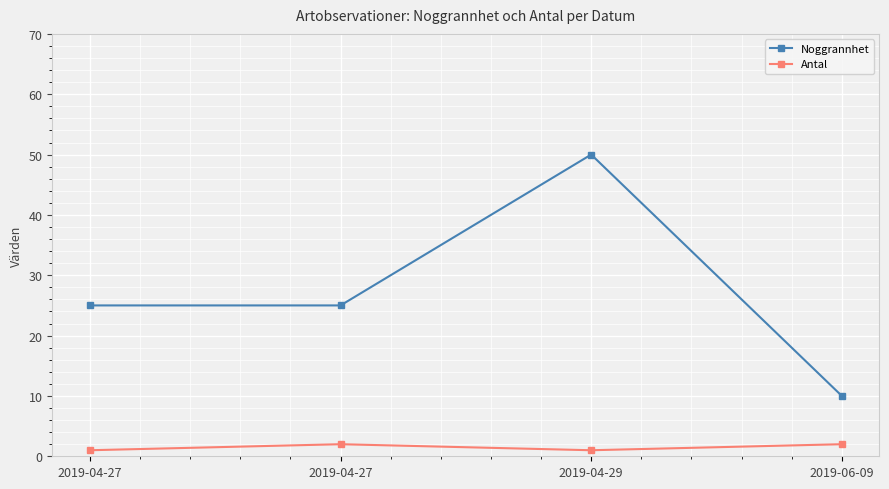

What are all the series names shown in the legend?

Noggrannhet, Antal